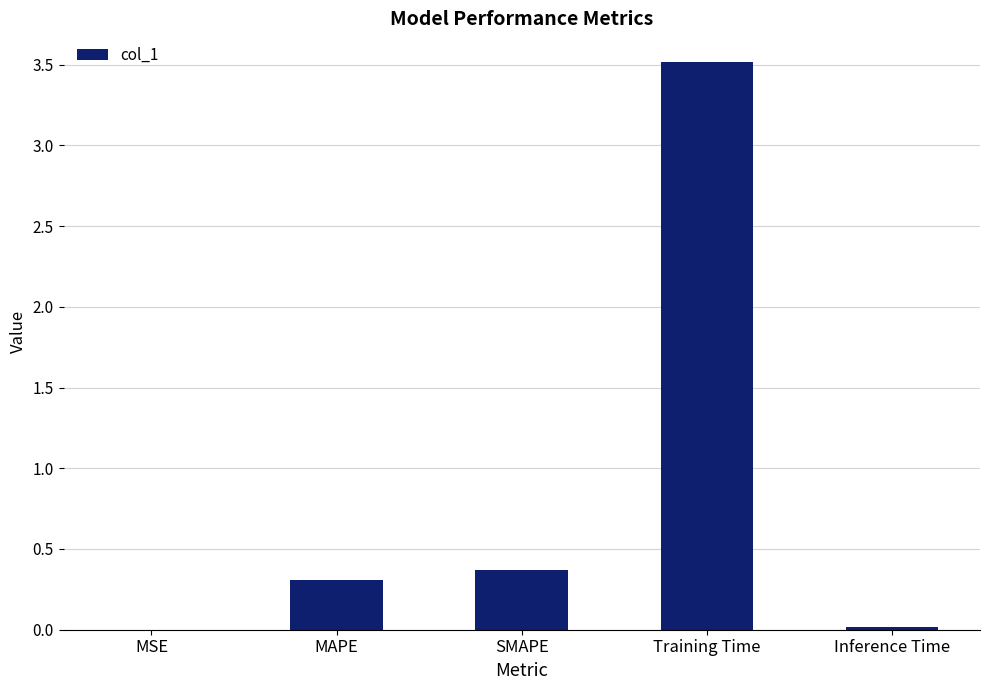

What is the greatest value displayed?

3.5